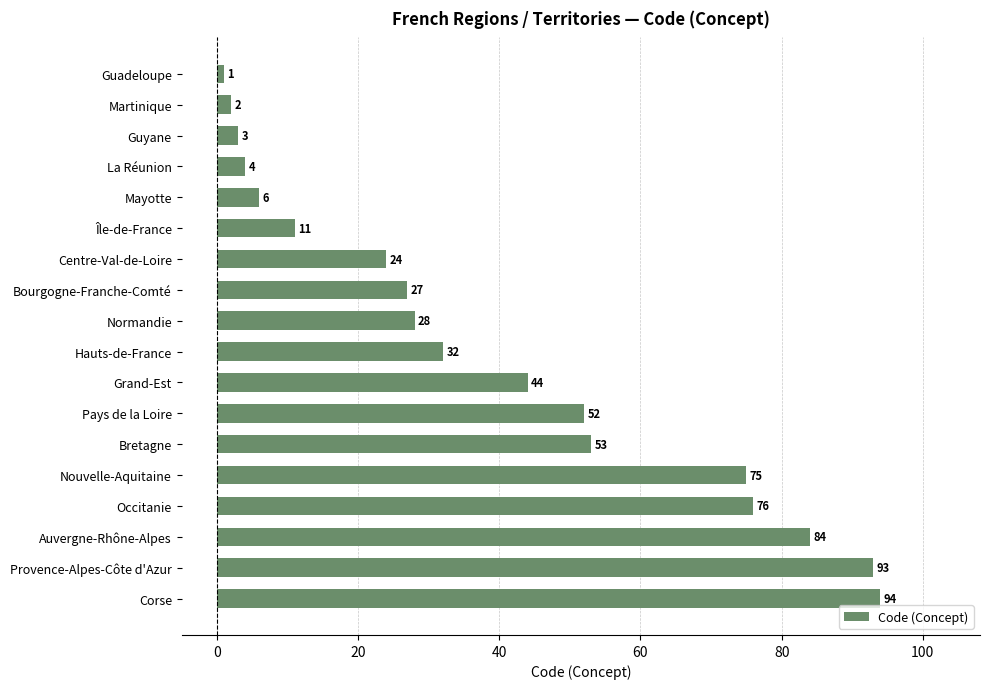

What is the smallest value displayed?

1